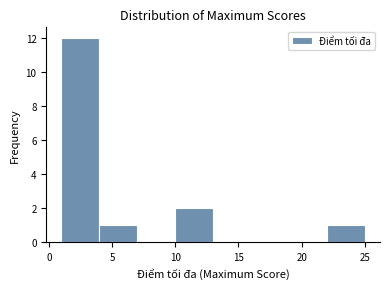

Reading left to right, list every bar in this chart as the range it spans on the x-axis followed by its height. The values are not printed on the chart, so give them approximately, as read against the axis.

1 to 4: 12
4 to 7: 1
7 to 10: 0
10 to 13: 2
13 to 16: 0
16 to 19: 0
19 to 22: 0
22 to 25: 1